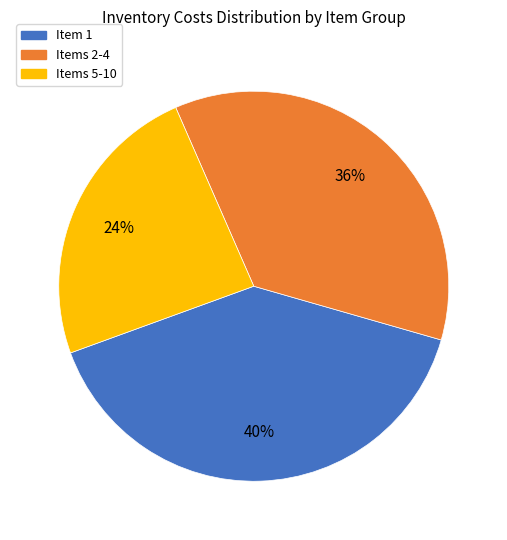

Between Item 1 and Items 2-4, which is larger?

Item 1